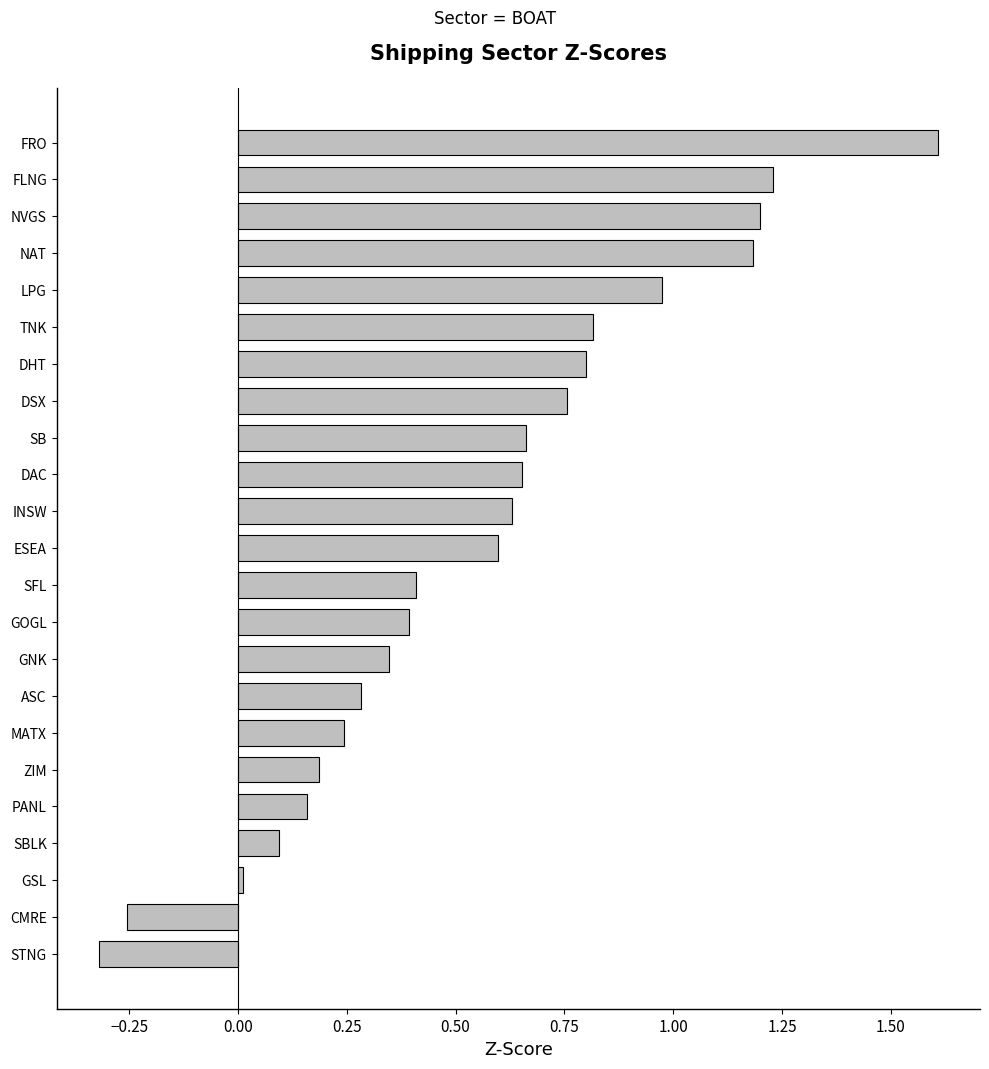

How many positive values are there?

21